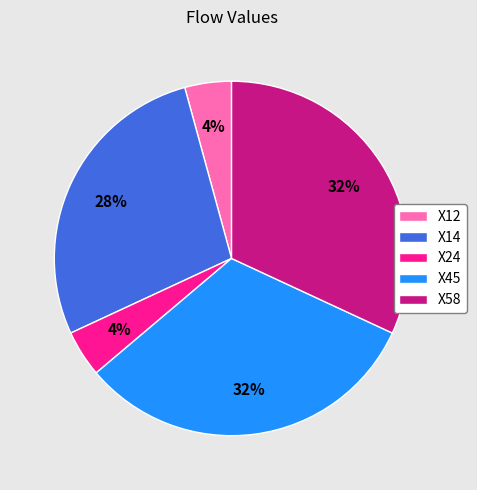

Is X14 the majority of the pie?

No